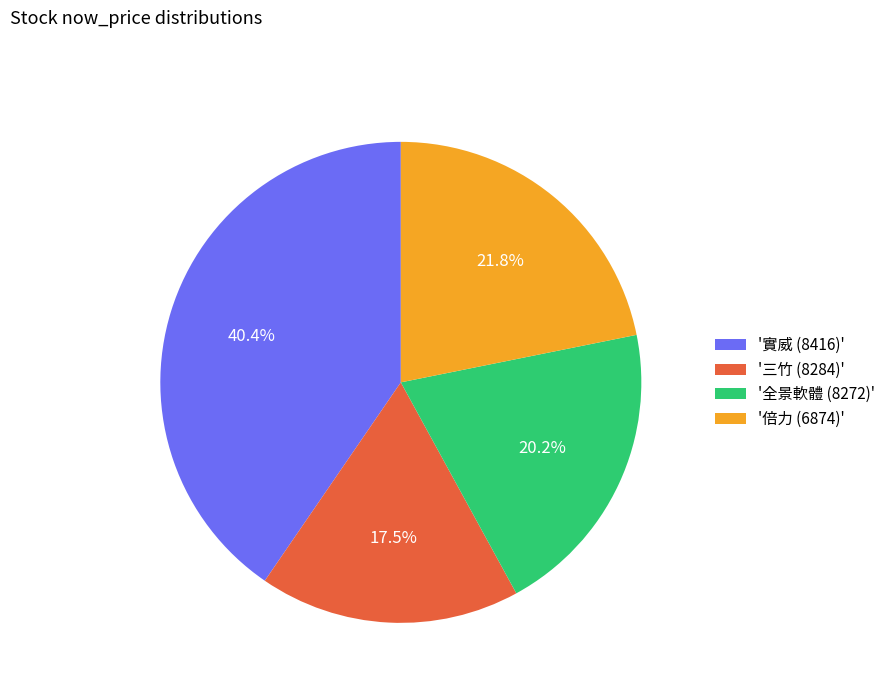

What is the largest slice in the pie chart?

'實威 (8416)'